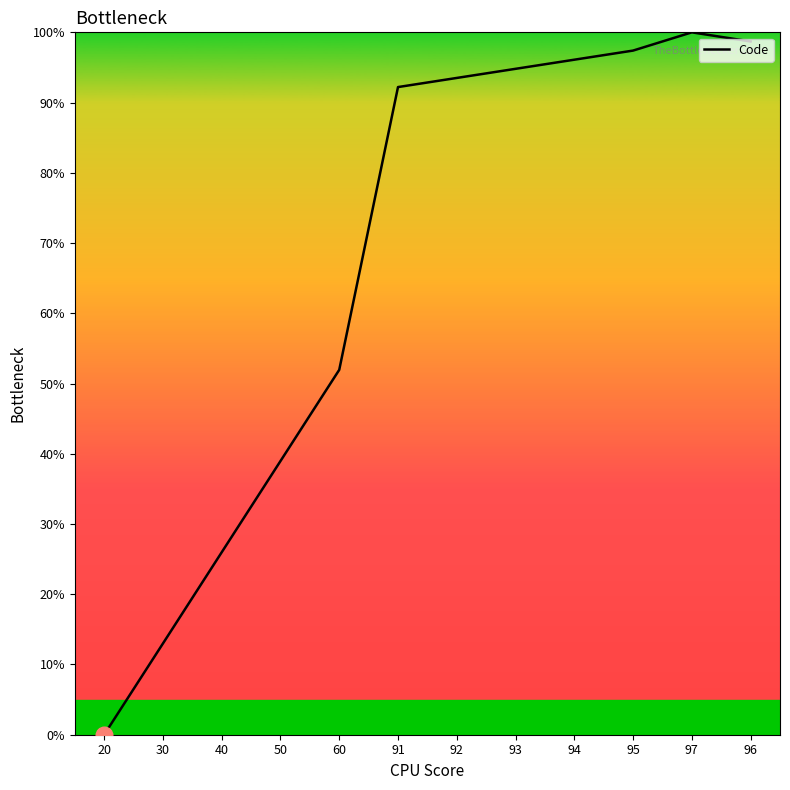

At which label does the data first exceed 93?

92